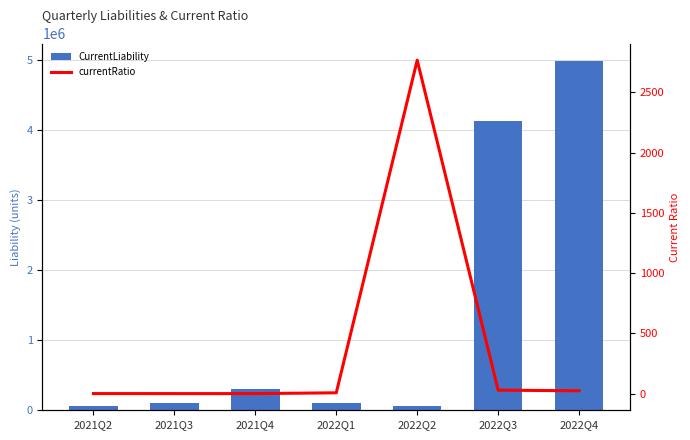

What is the approximate value of CurrentLiability at 2022Q4?

4992238.0